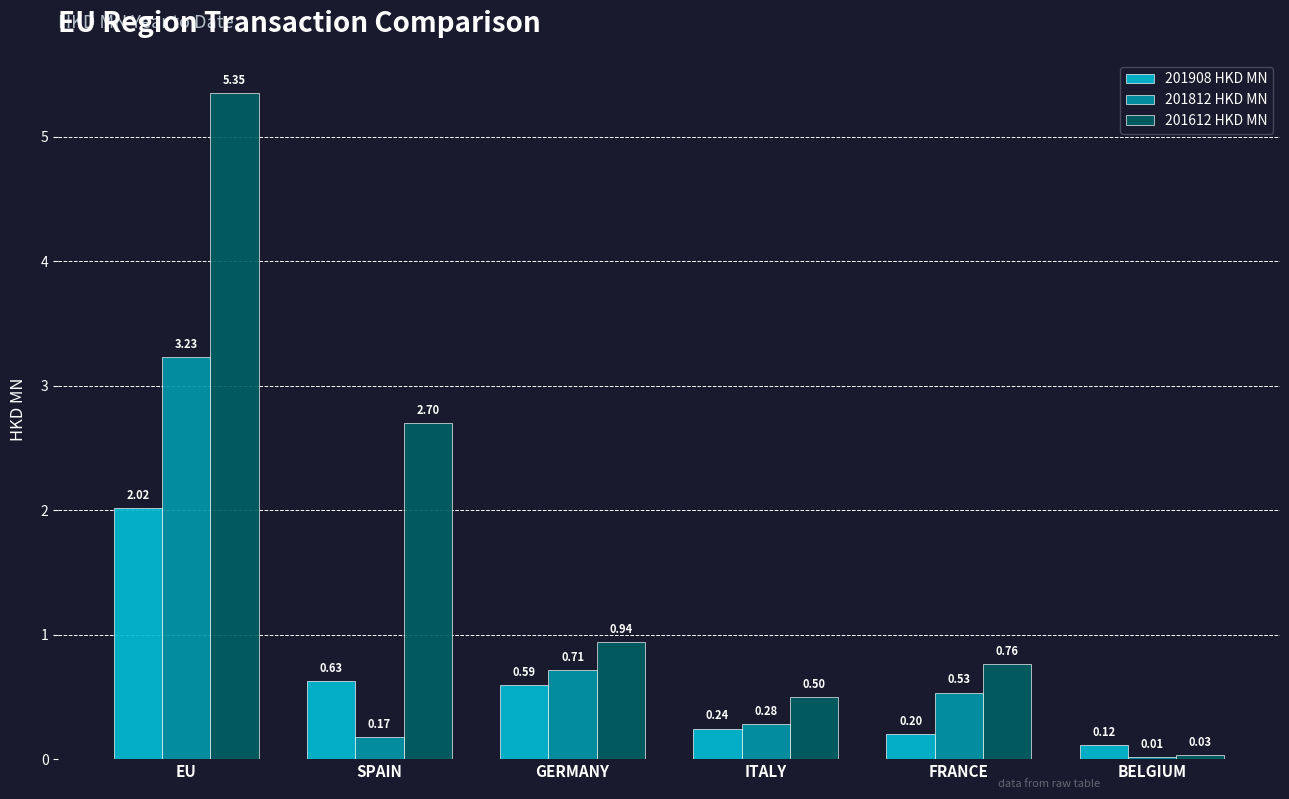

What is the sum of the 201908 HKD MN values at ITALY and FRANCE?

0.4